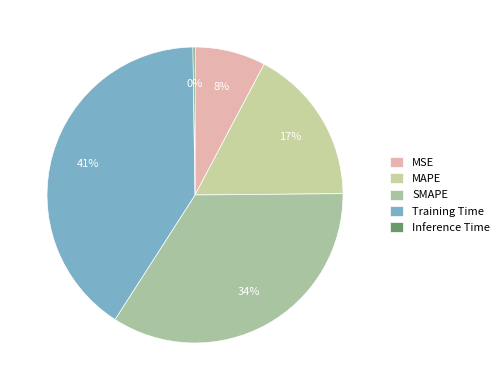

Which category has the biggest portion of the pie?

Training Time